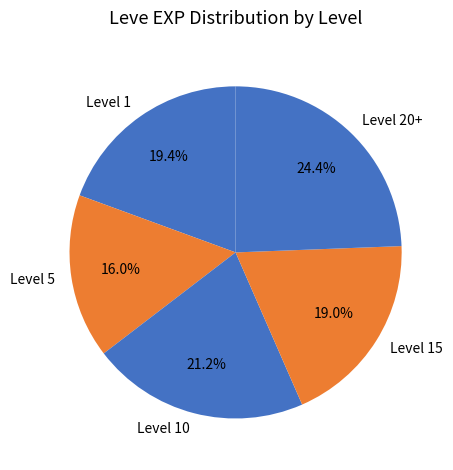

What percentage do Level 20+ and Level 1 together represent?

43.8%